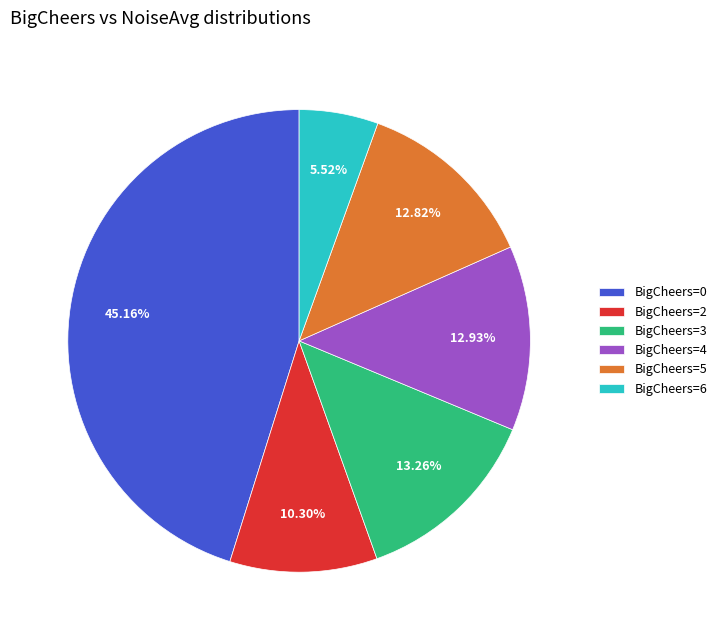

Which has a higher value, BigCheers=6 or BigCheers=5?

BigCheers=5